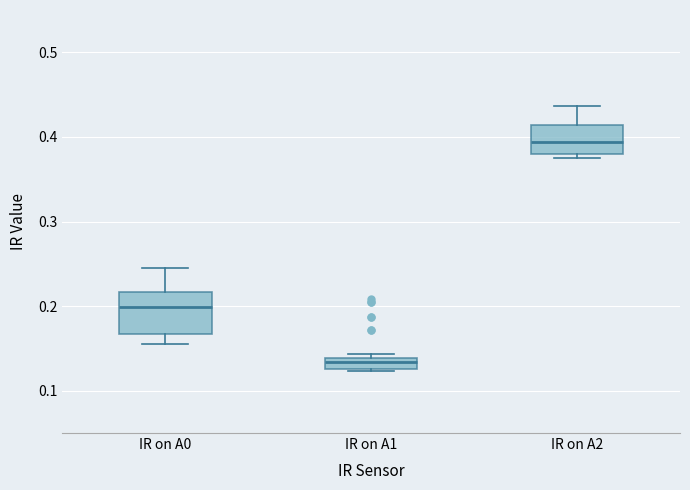

Where is the lower edge of the box for IR on A1 on the y-axis? The values are not printed on the chart, so give them approximately, as read against the axis.

0.13